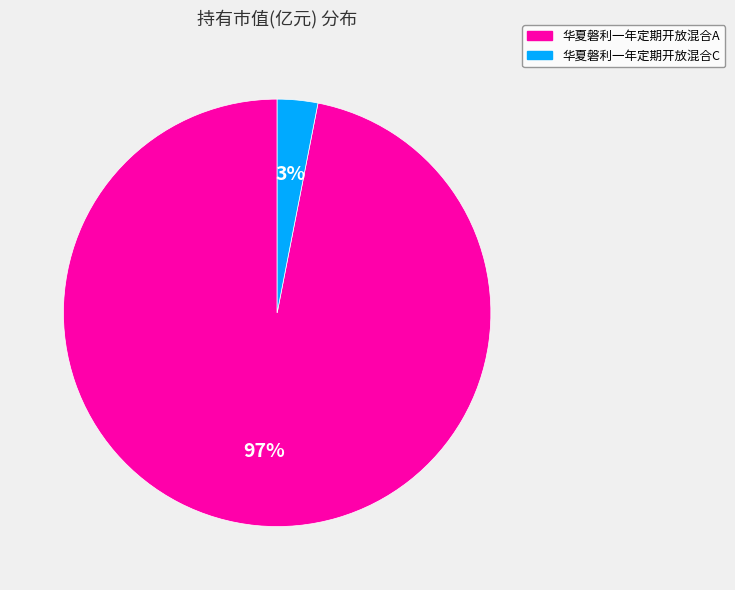

To the nearest percent, what portion does 华夏磐利一年定期开放混合A represent?

97%